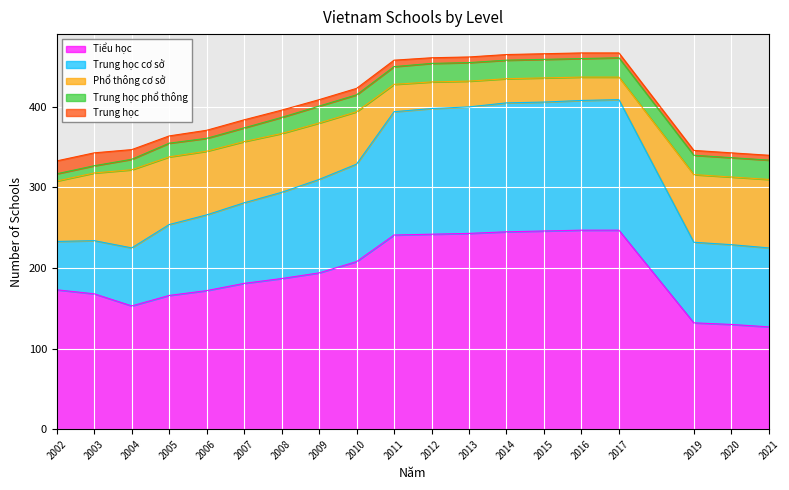

Reading right to left, what are all the values shown in this chart?

Tiểu học: 2021=127	2020=130	2019=132	2017=247	2016=247	2015=246	2014=245	2013=243	2012=242	2011=241	2010=208	2009=194	2008=187	2007=181	2006=172	2005=166	2004=153	2003=168	2002=173
Trung học cơ sở: 2021=98	2020=99	2019=100	2017=162	2016=161	2015=160	2014=160	2013=157	2012=156	2011=153	2010=121	2009=116	2008=107	2007=100	2006=94	2005=88	2004=72	2003=66	2002=60
Phổ thông cơ sở: 2021=85	2020=84	2019=84	2017=28	2016=29	2015=30	2014=30	2013=32	2012=33	2011=34	2010=65	2009=70	2008=73	2007=76	2006=79	2005=84	2004=97	2003=84	2002=75
Trung học phổ thông: 2021=24	2020=24	2019=24	2017=24	2016=23	2015=23	2014=23	2013=23	2012=23	2011=22	2010=21	2009=21	2008=20	2007=17	2006=16	2005=17	2004=13	2003=9	2002=9
Trung học: 2021=6	2020=6	2019=6	2017=6	2016=7	2015=7	2014=7	2013=7	2012=7	2011=8	2010=8	2009=8	2008=9	2007=10	2006=10	2005=9	2004=12	2003=16	2002=16